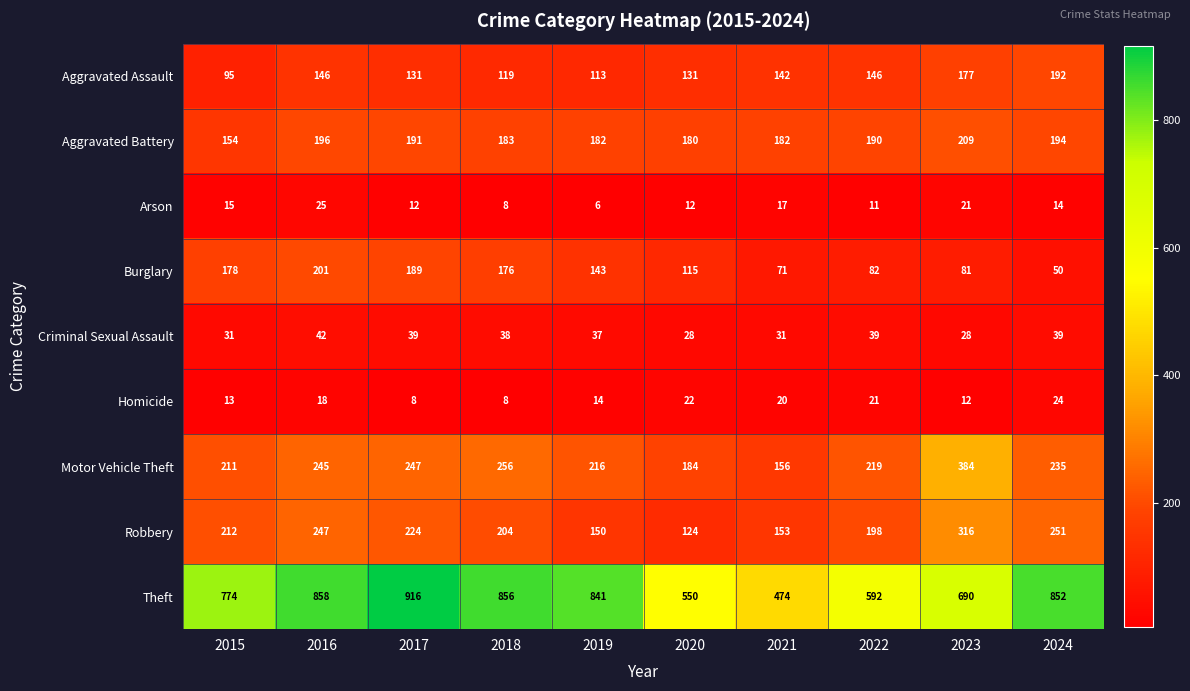

Where does the Burglary series first go above 143?

2015